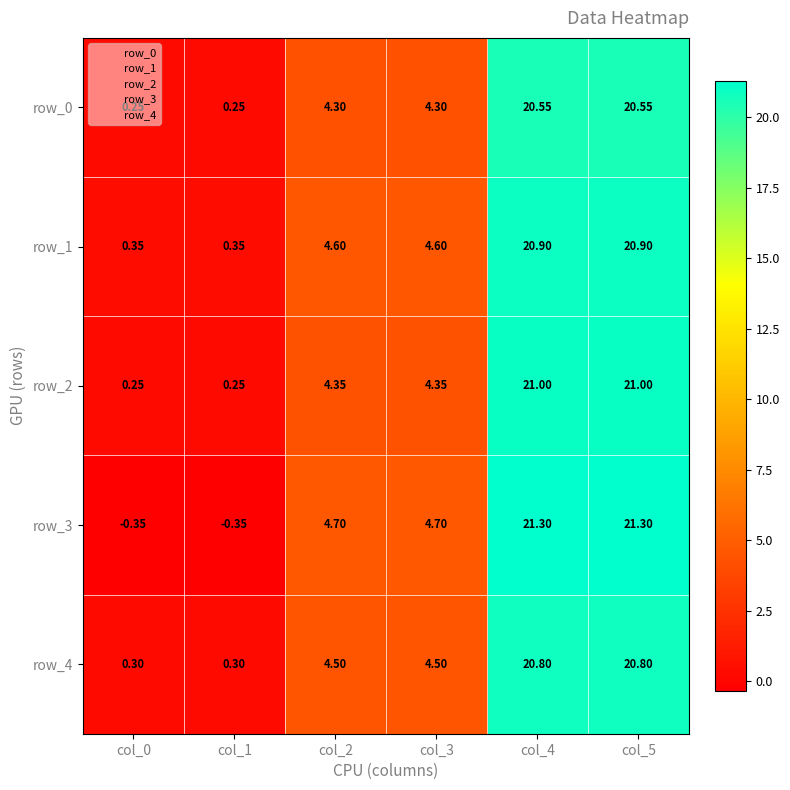

Is the value of row_0 at col_0 greater than the value of row_4 at col_4?

No